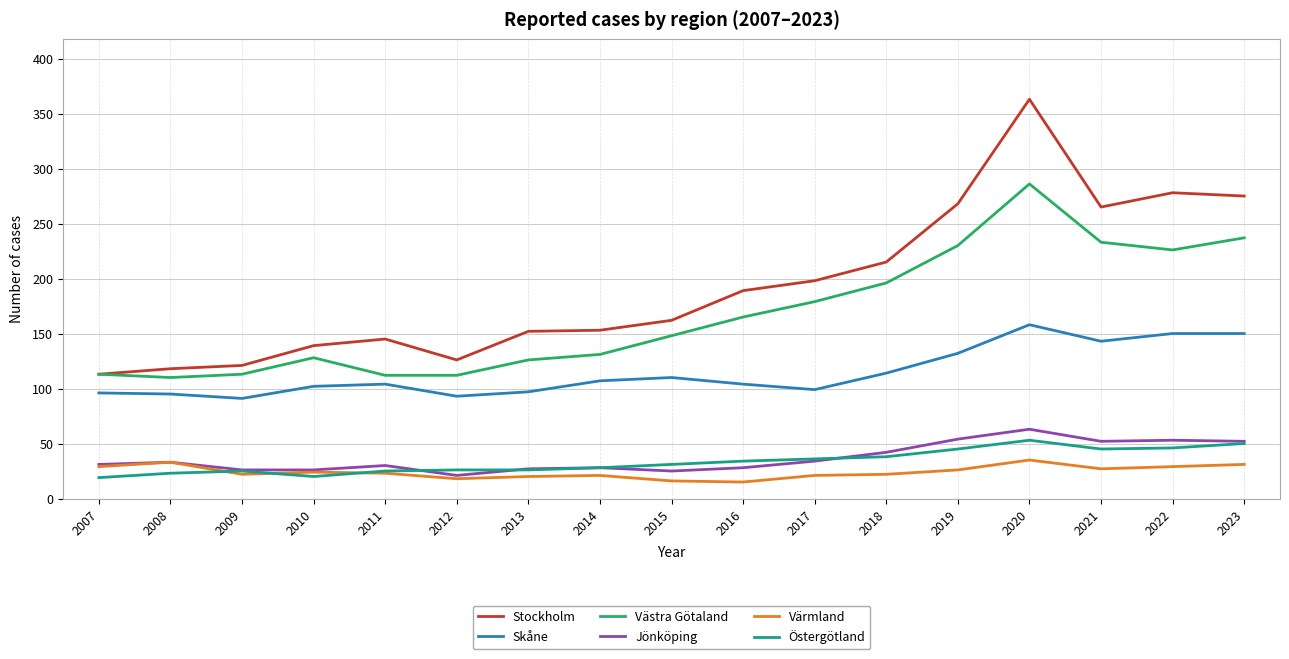

Is the value of Värmland at 2009 greater than the value of Skåne at 2010?

No